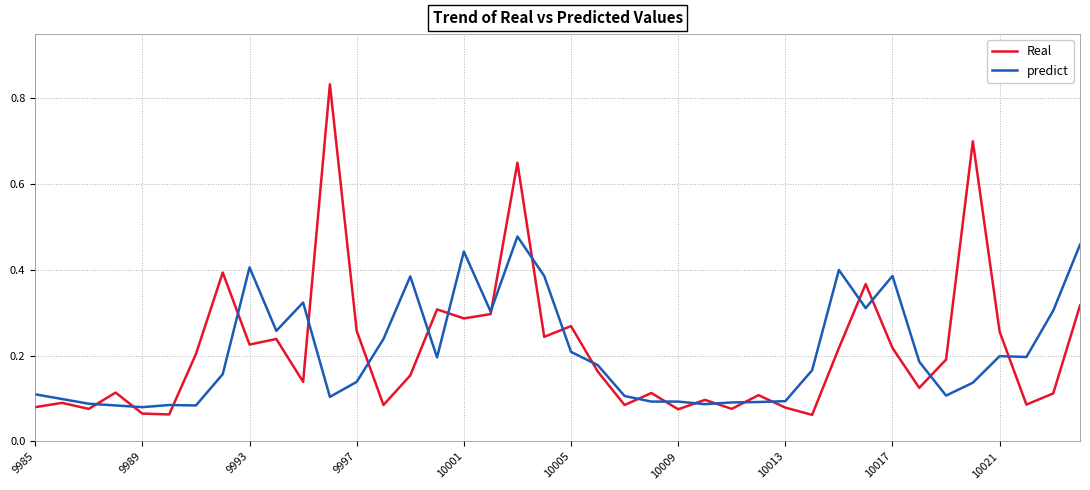

Does the chart display data point markers on the line(s)?

No